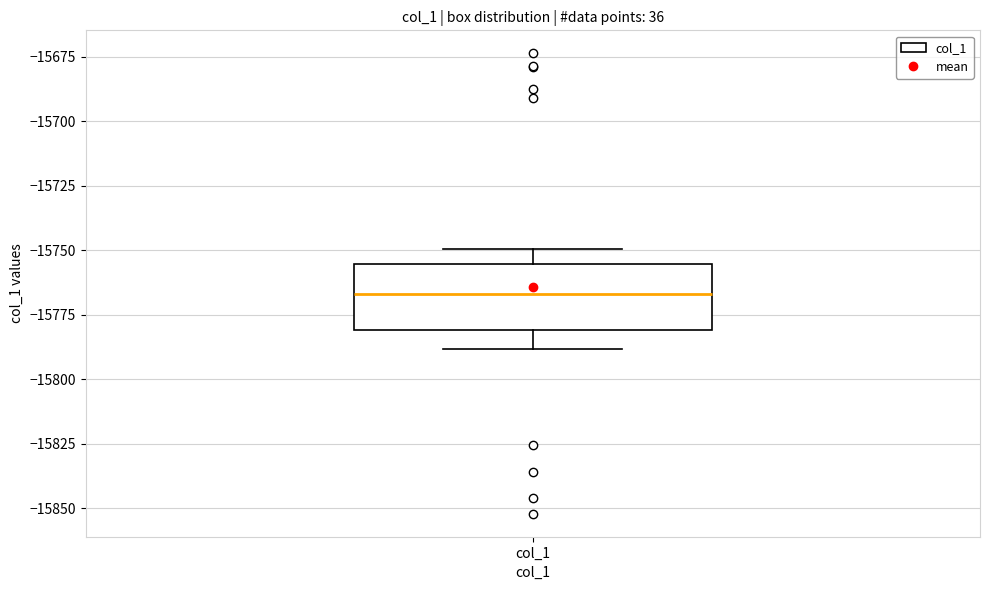

Where is the upper edge of the box for col_1 on the y-axis? The values are not printed on the chart, so give them approximately, as read against the axis.

-15755